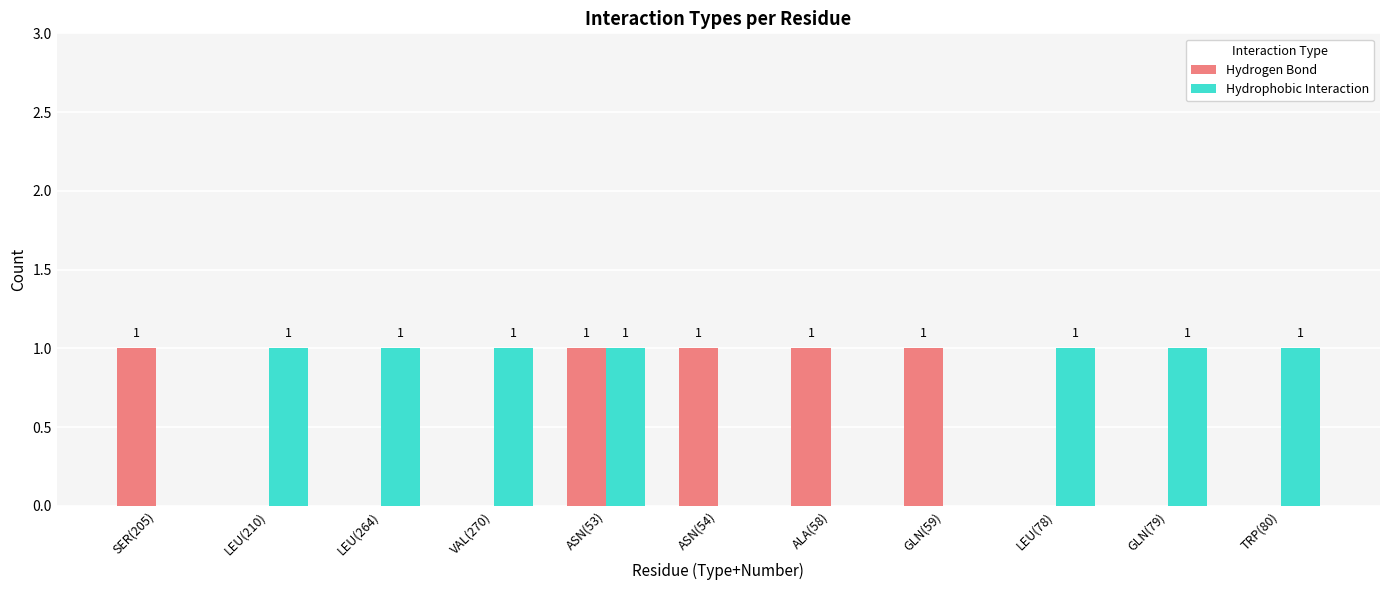

Reading right to left, list all the values displayed in this chart.

Hydrogen Bond: TRP(80)=0	GLN(79)=0	LEU(78)=0	GLN(59)=1	ALA(58)=1	ASN(54)=1	ASN(53)=1	VAL(270)=0	LEU(264)=0	LEU(210)=0	SER(205)=1
Hydrophobic Interaction: TRP(80)=1	GLN(79)=1	LEU(78)=1	GLN(59)=0	ALA(58)=0	ASN(54)=0	ASN(53)=1	VAL(270)=1	LEU(264)=1	LEU(210)=1	SER(205)=0